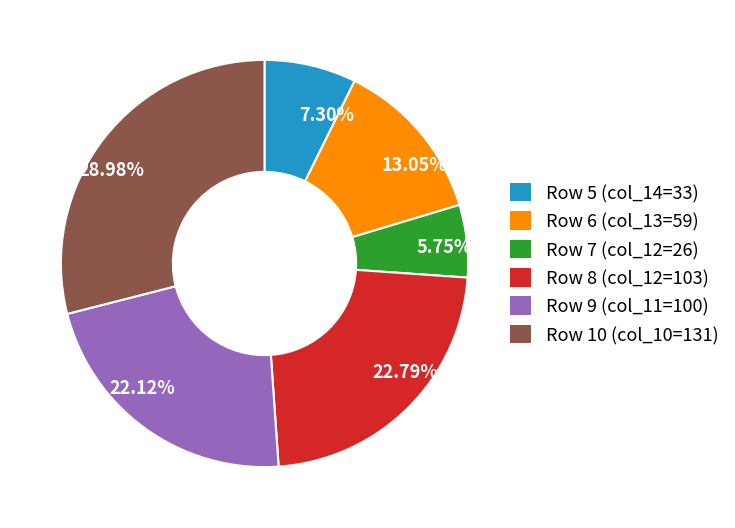

What is the total percentage of Row 8 (col_12=103) and Row 7 (col_12=26)?

28.5%